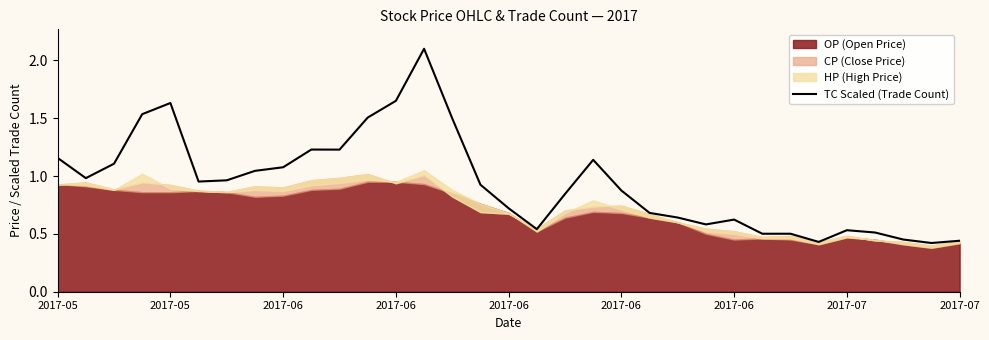

Is it true that the value at 15 is 0.9?

True